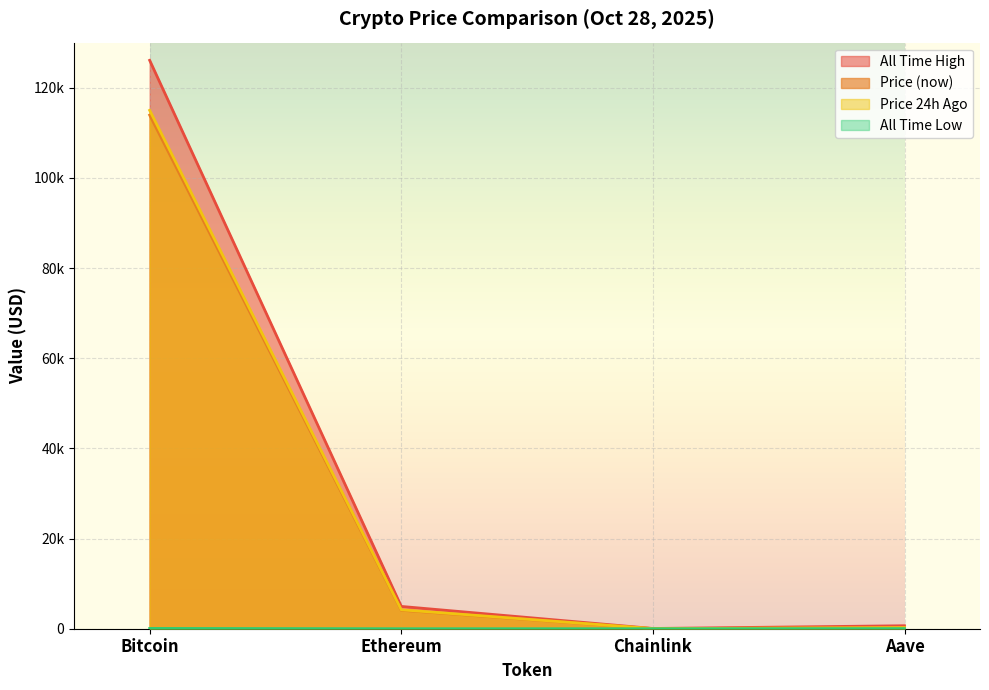

Does the chart display data point markers on the line(s)?

No